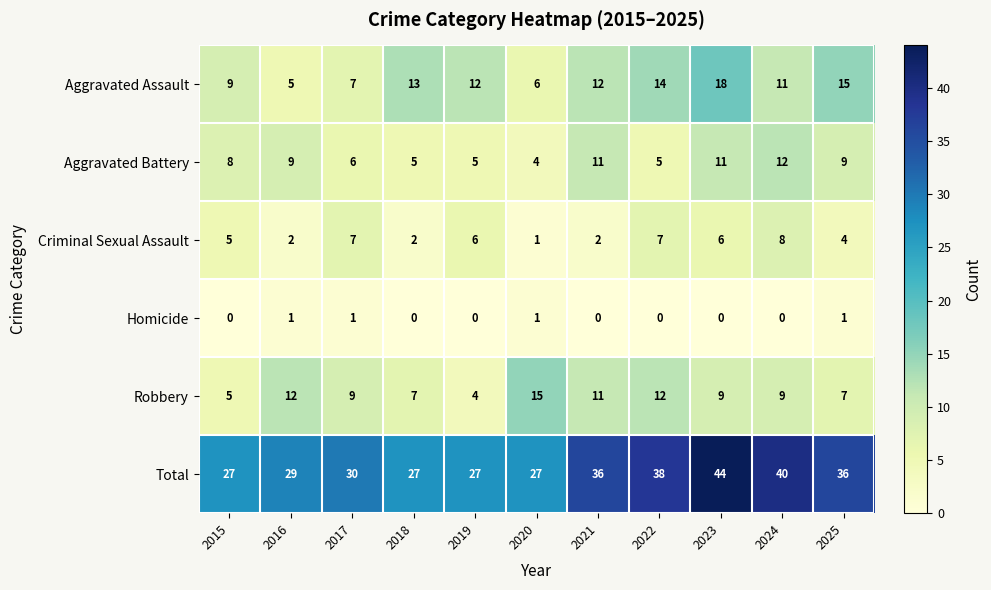

At how many categories does at least one series exceed 12?

11